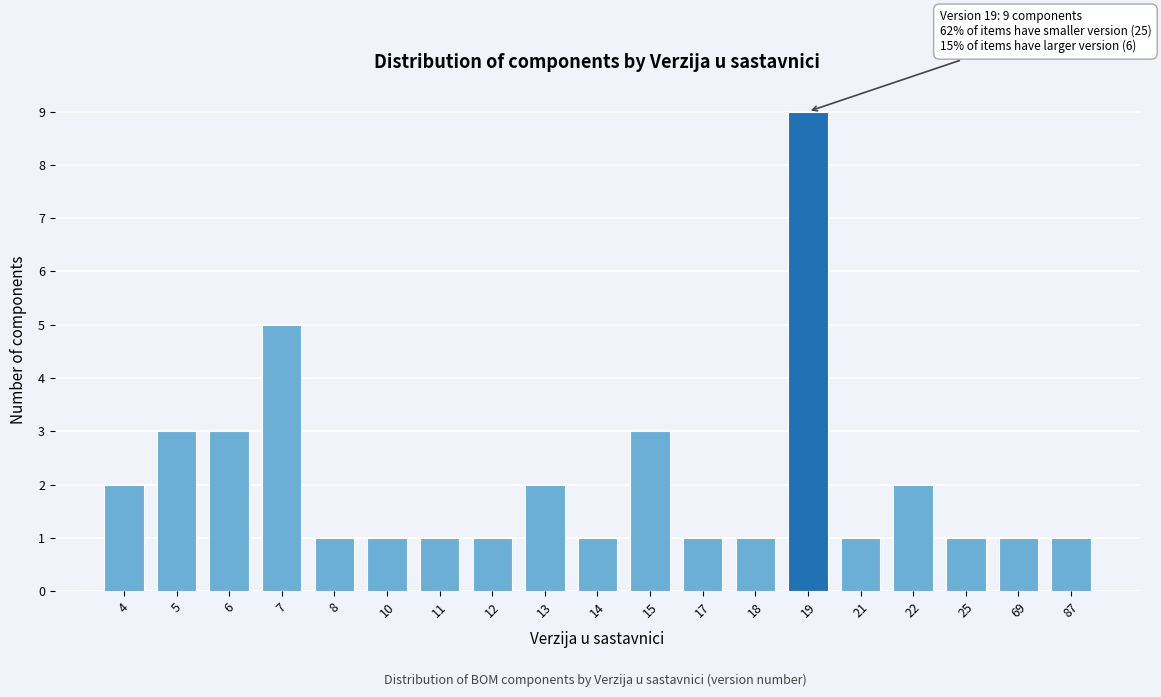

Reading left to right, list all the values displayed in this chart.

4=2	5=3	6=3	7=5	8=1	10=1	11=1	12=1	13=2	14=1	15=3	17=1	18=1	19=9	21=1	22=2	25=1	69=1	87=1